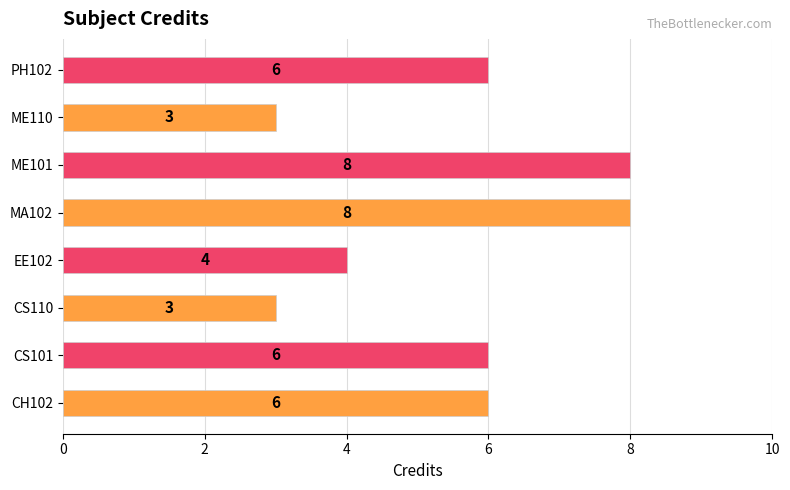

What is the sum of all values?

44